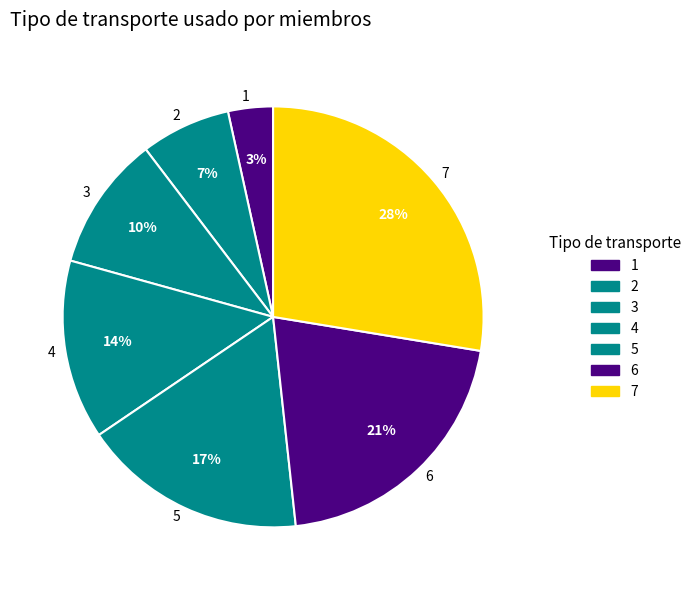

The 1 slice represents 3% of the pie. True or false?

True